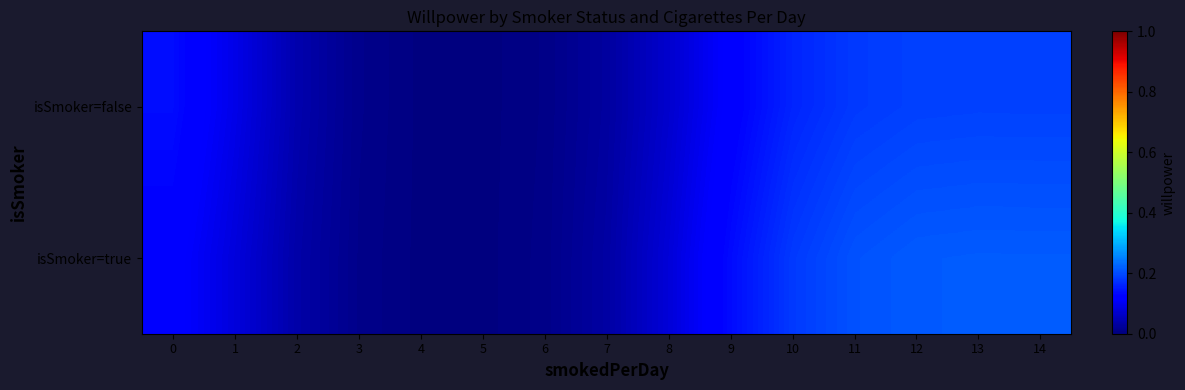

List the series in order of their overall mean, highest first.

isSmoker=true, isSmoker=false